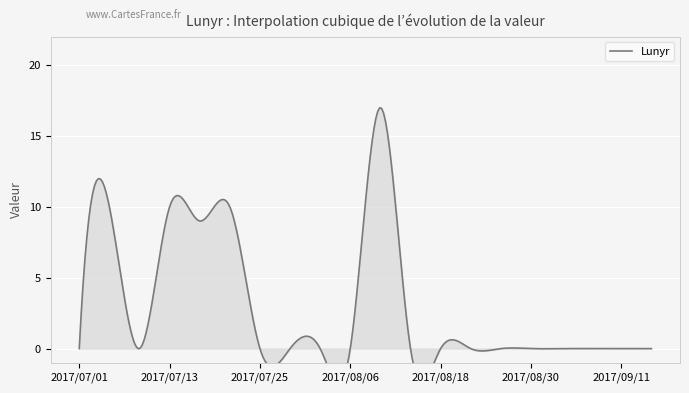

Reading left to right, transcribe all the data shown in this chart.

2017/07/01=0	2017/07/05=10	2017/07/09=0	2017/07/13=10	2017/07/17=9	2017/07/21=10	2017/07/25=0	2017/07/29=0	2017/08/02=0	2017/08/06=0	2017/08/10=17	2017/08/14=0	2017/08/18=0	2017/08/22=0	2017/08/26=0	2017/08/30=0	2017/09/03=0	2017/09/07=0	2017/09/11=0	2017/09/15=0